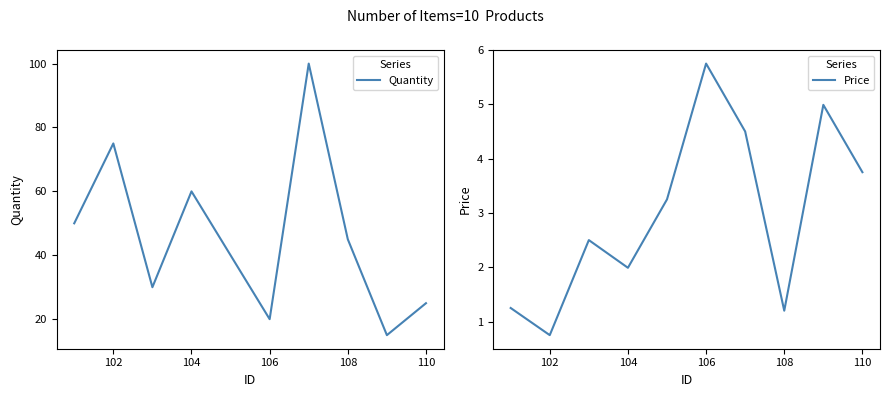

True or false: Quantity has a value of 60 at 104.

True